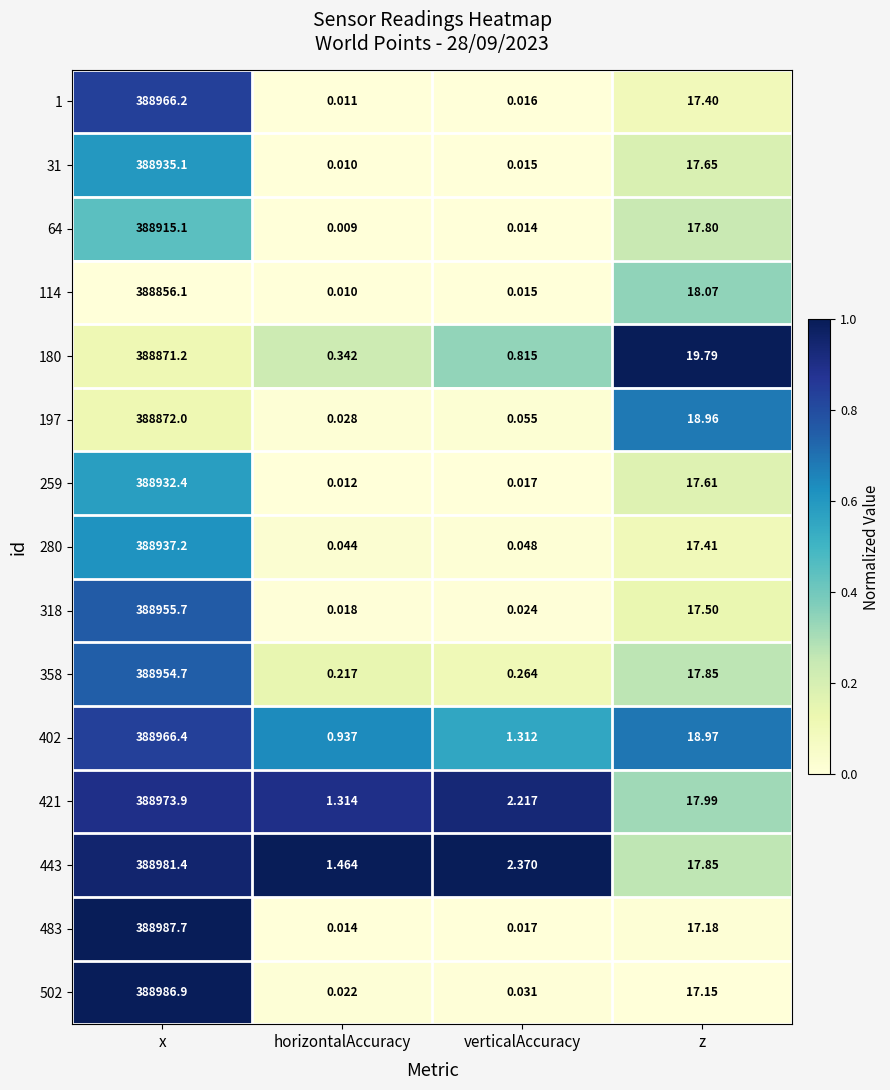

At which label is 197 closest to 194436?

z